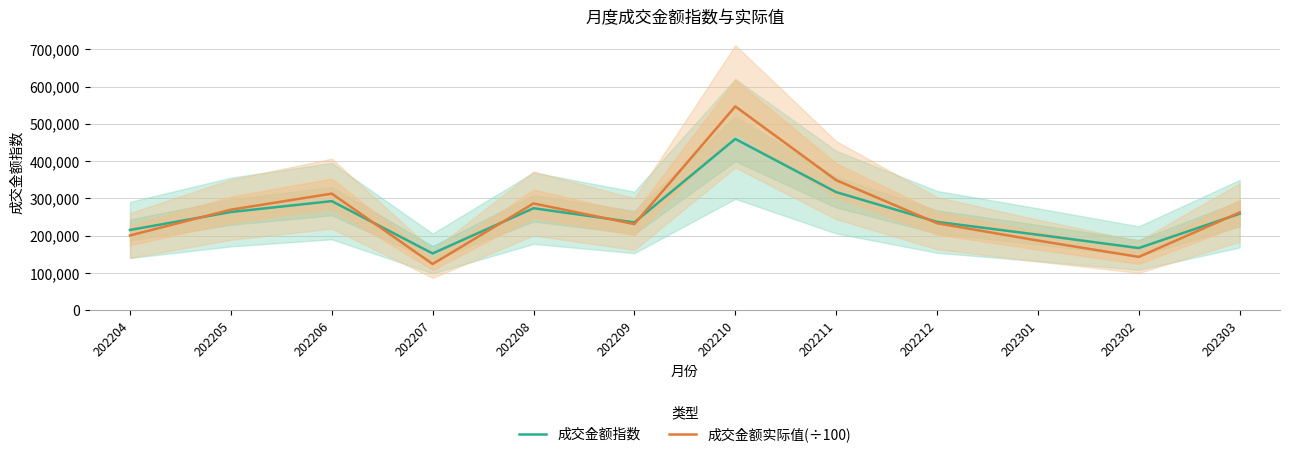

At which label is 成交金额指数 closest to 305794?

202211